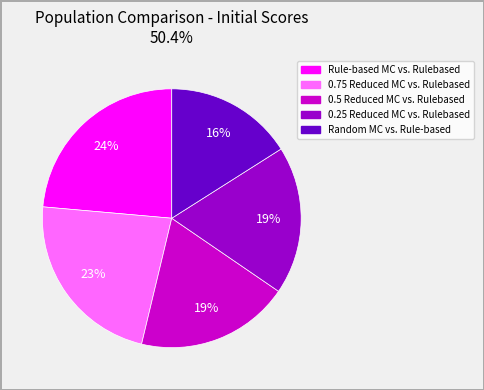

Do 0.25 Reduced MC vs. Rulebased and Random MC vs. Rule-based together represent more than half of the pie?

No